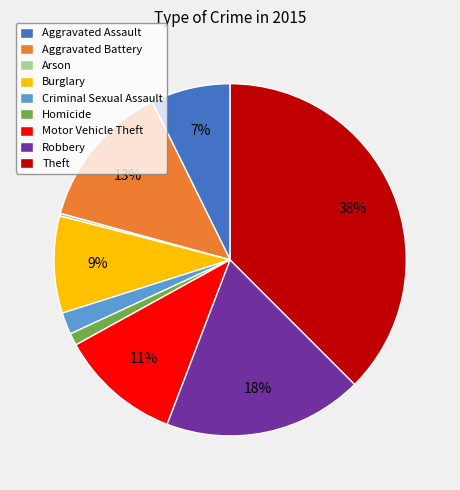

To the nearest percent, what is the difference between the Robbery and Motor Vehicle Theft slice percentages?

7%